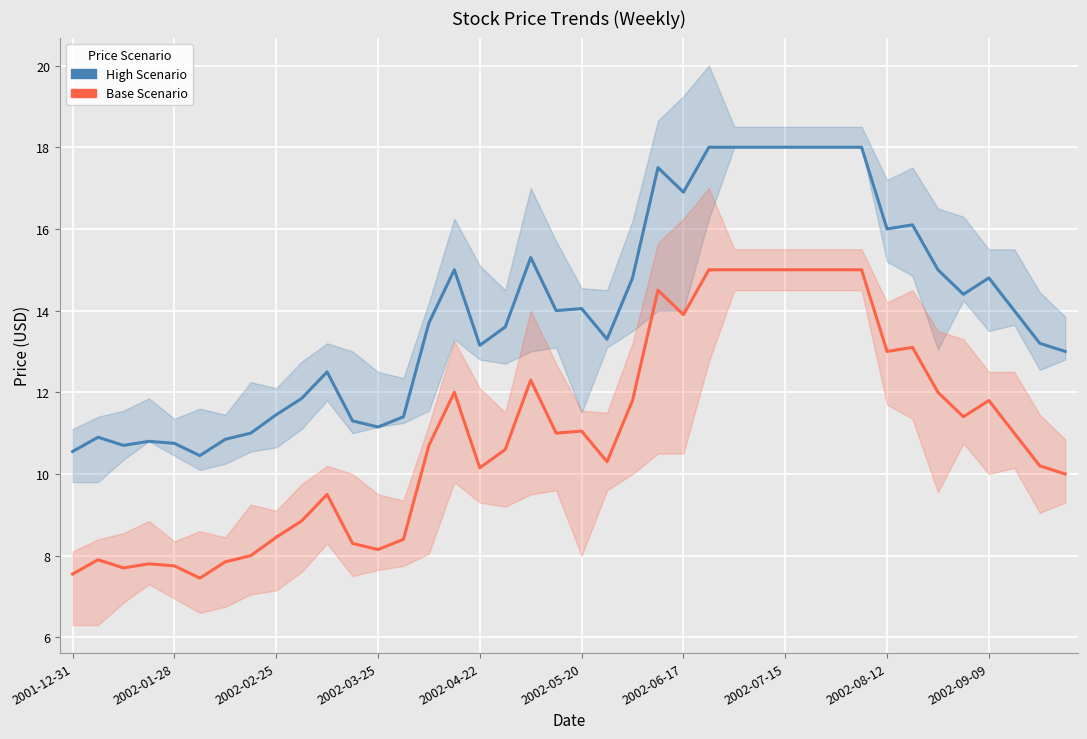

At how many categories does at least one series exceed 11?

32